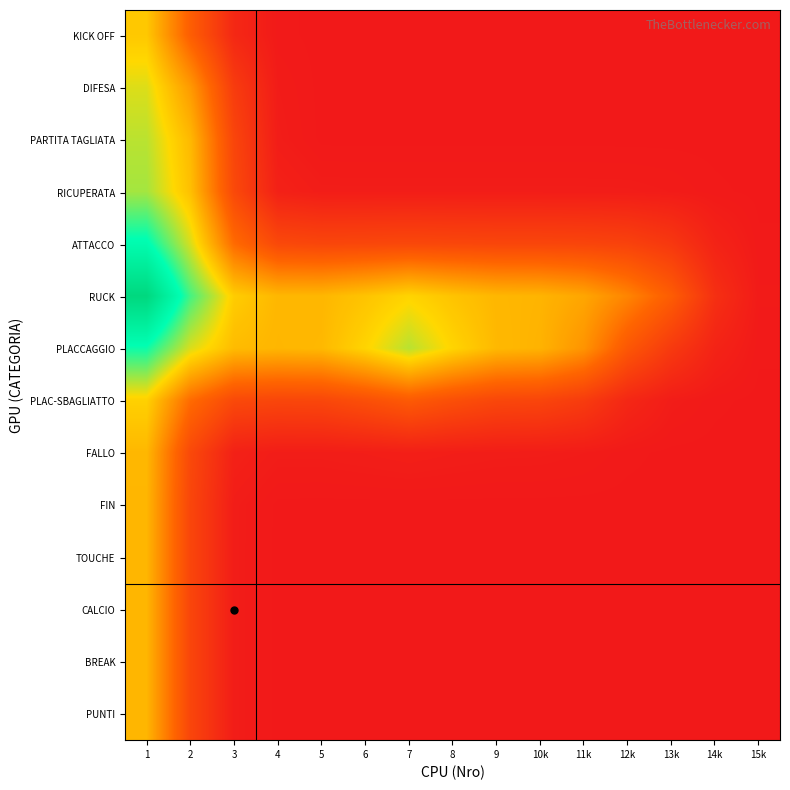

Rank the series at 1 from lowest to highest value.

TOUCHE, CALCIO, BREAK, PUNTI, FIN, FALLO, KICK OFF, PLAC-SBAGLIATTO, DIFESA, PARTITA TAGLIATA, RICUPERATA, PLACCAGGIO, ATTACCO, RUCK